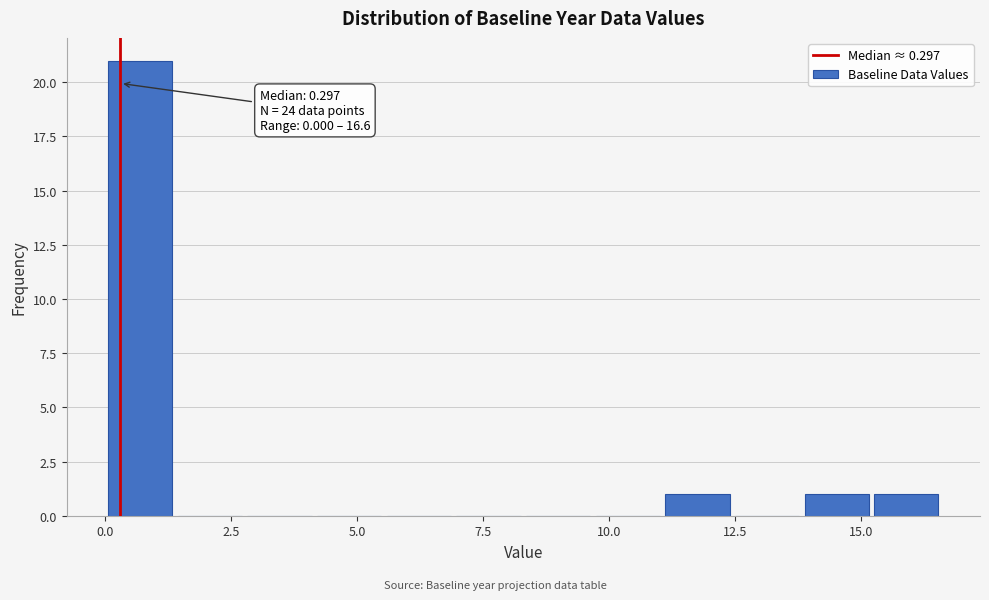

Read against the x-axis, roughly where is the centre of the tallest bar?

0.5